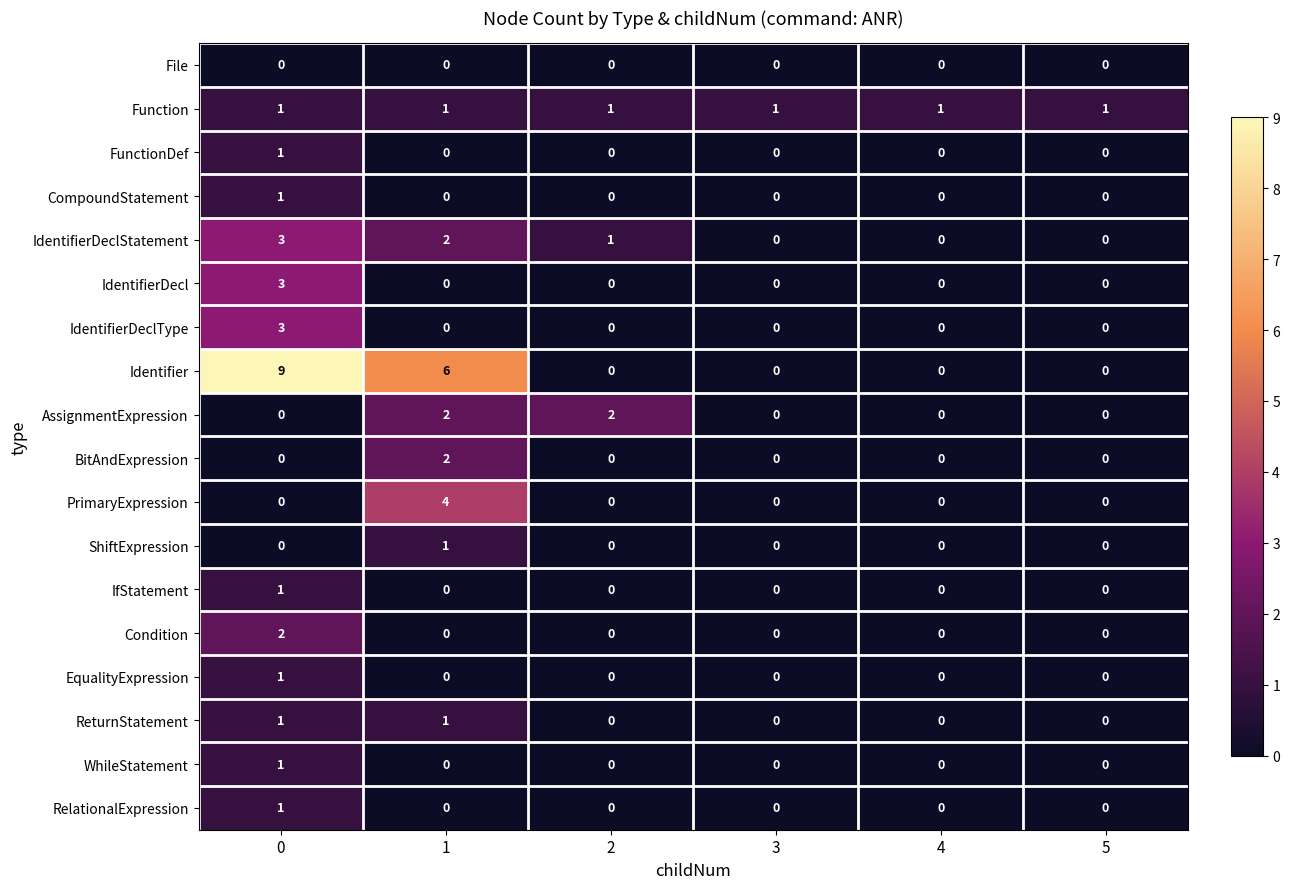

True or false: FunctionDef has a value of 0 at 5.

True